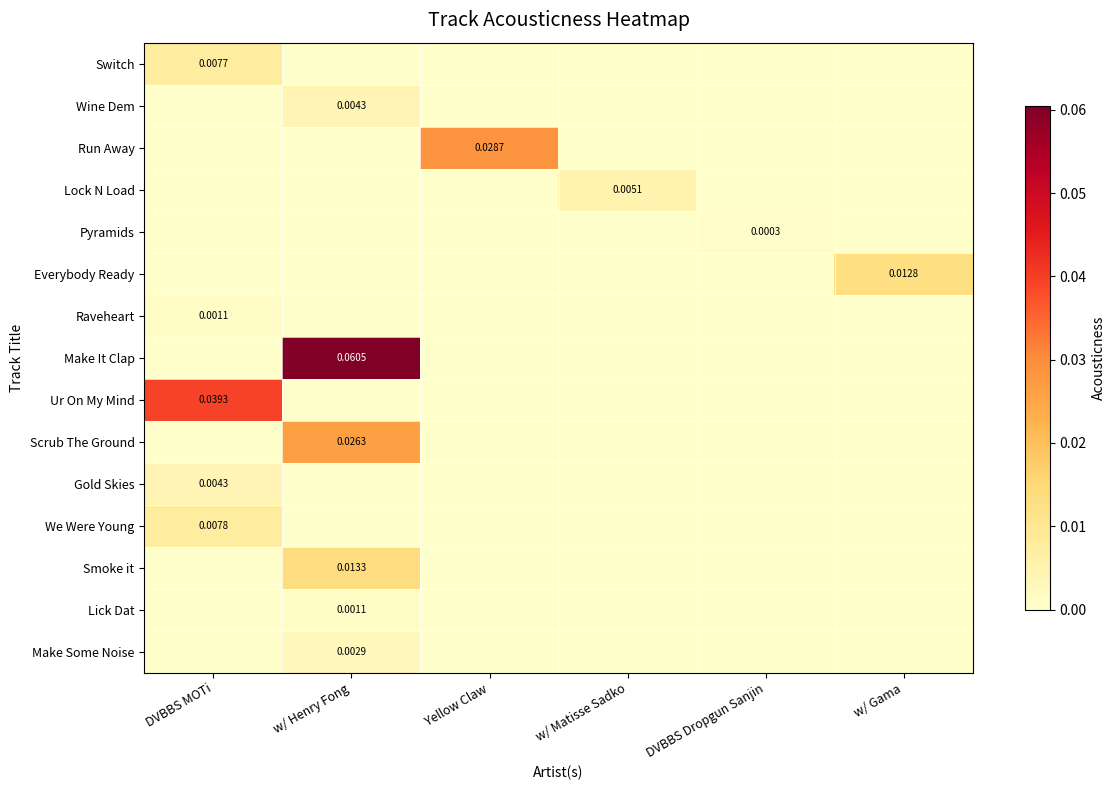

What is the greatest value displayed?

0.1